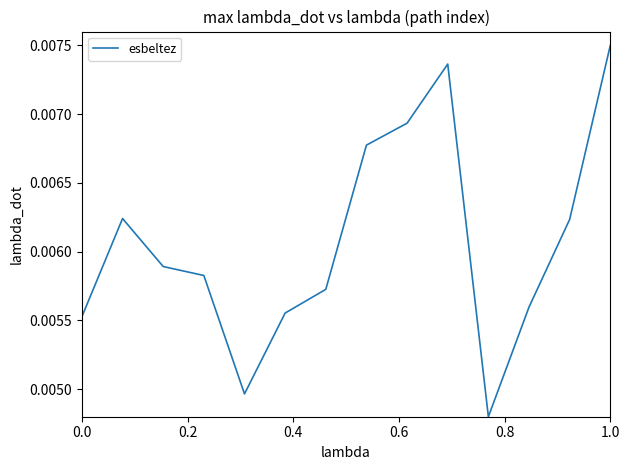

Which category has the highest value across all series?

1.0